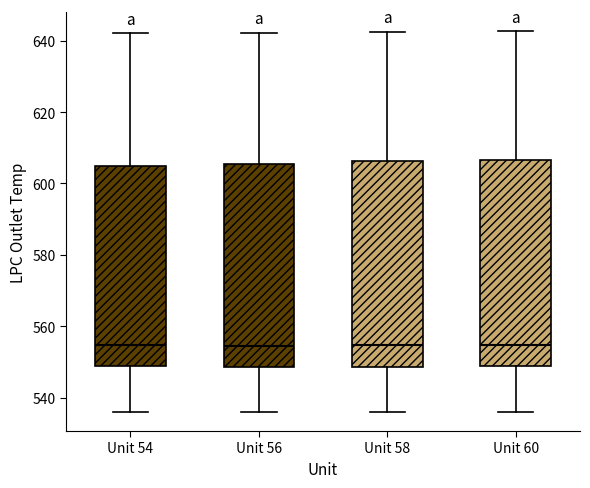

Reading left to right, transcribe this box plot: for each box, give where its median line is, the range the box spans, and where its two whiskers end, as read against the y-axis. The values are not printed on the chart, so give them approximately, as read against the axis.

Unit 54: median 554, box 548 to 604, whiskers 536 to 642
Unit 56: median 554, box 548 to 606, whiskers 536 to 642
Unit 58: median 554, box 548 to 606, whiskers 536 to 642
Unit 60: median 554, box 548 to 606, whiskers 536 to 642